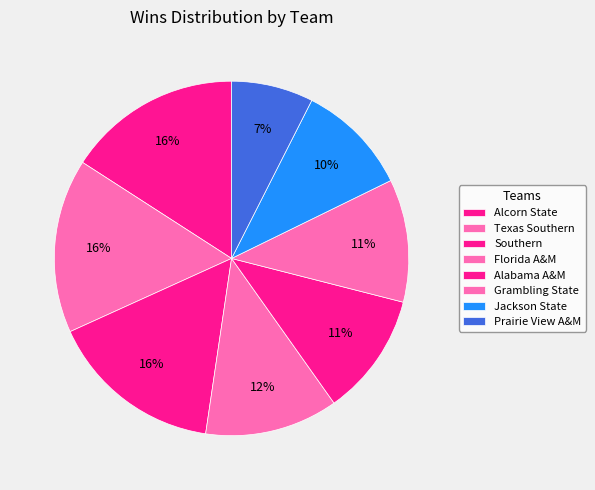

Count the number of slices in the pie.

8